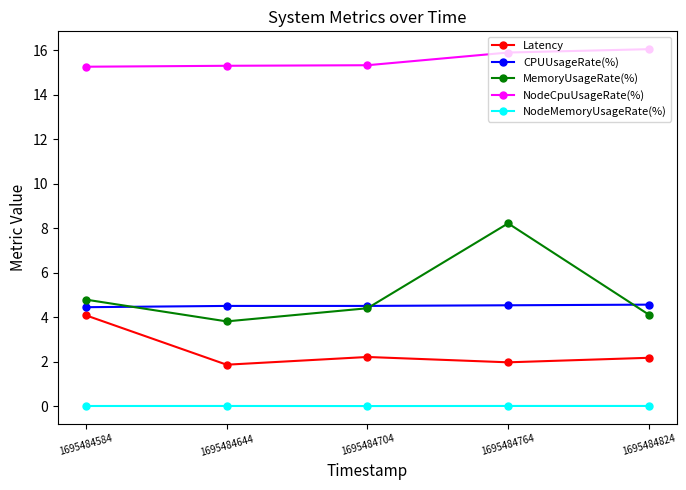

At how many categories does at least one series exceed 4?

5